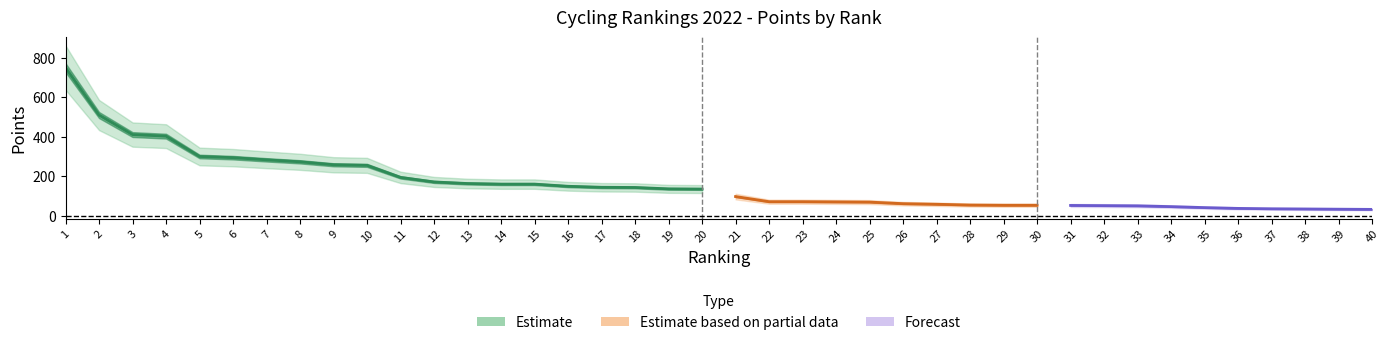

How many data points are less than 134?

20